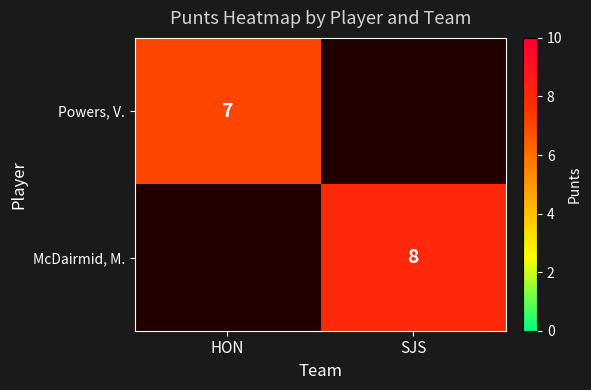

The value of Powers, V. at HON is 3. True or false?

False